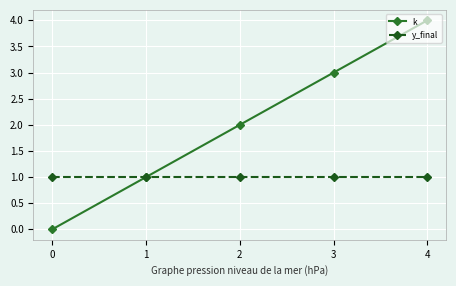

What are all the series names shown in the legend?

k, y_final